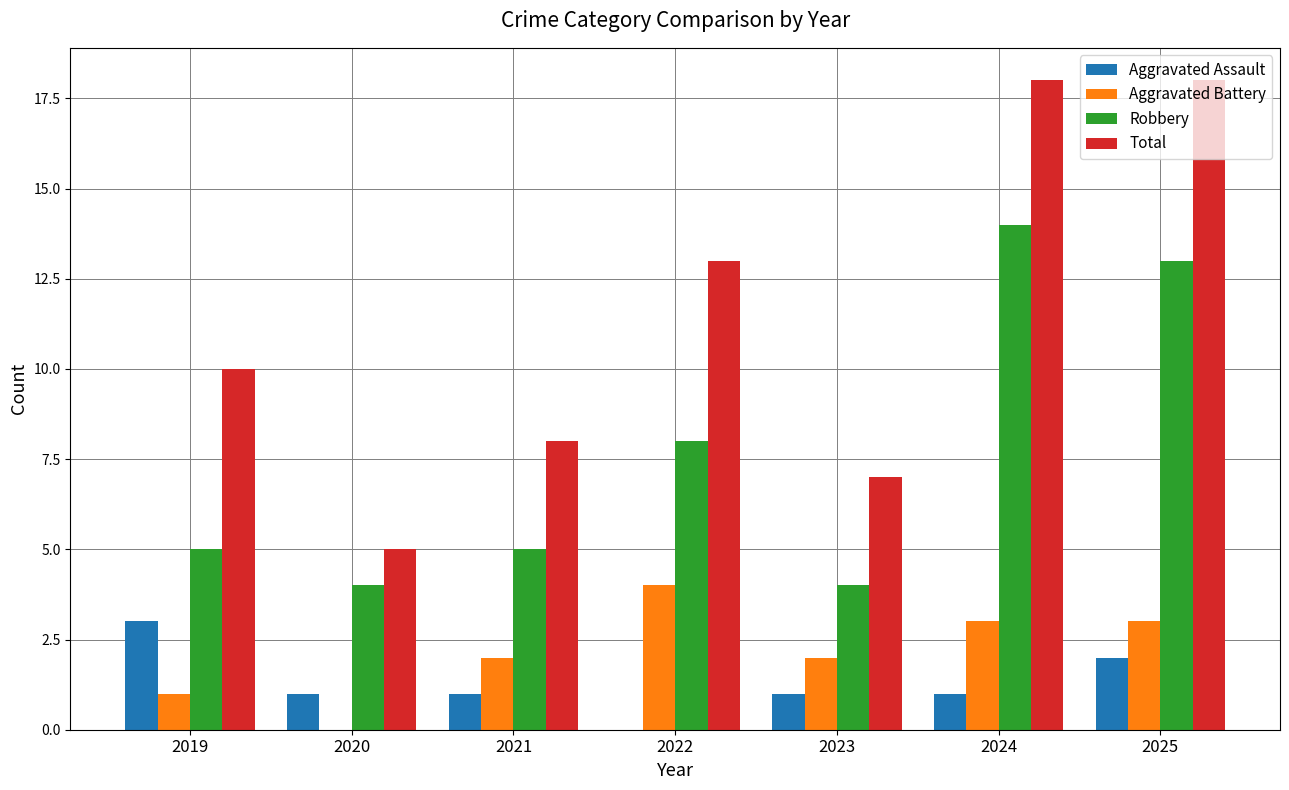

What is the difference between the Total values at 2019 and 2025?

8